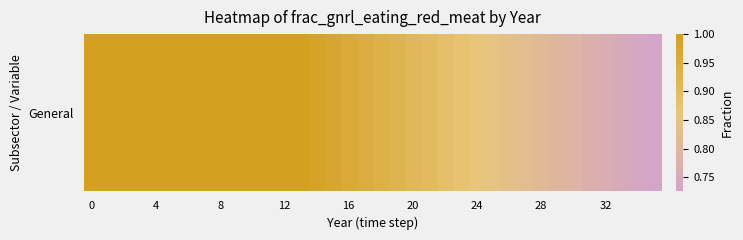

What is the difference between the second highest and minimum values?

0.3